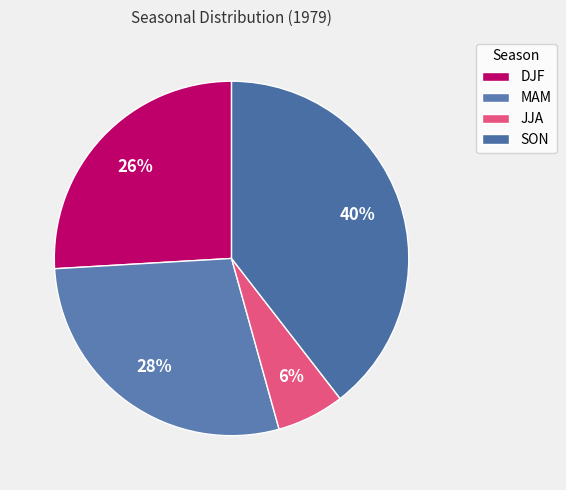

How many segments does this pie chart have?

4